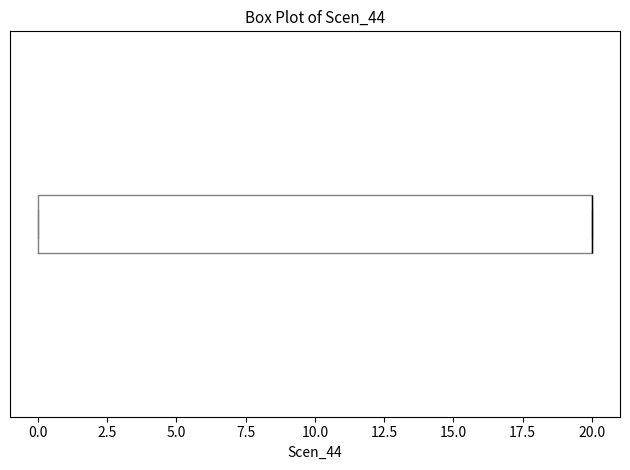

Read this box plot against the x-axis: the position of the median line, the range covered by the box, and the ends of both whiskers. The values are not printed on the chart, so give them approximately, as read against the axis.

median 20 (drawn on the box's right edge), box 0 to 20, whiskers 0 to 20